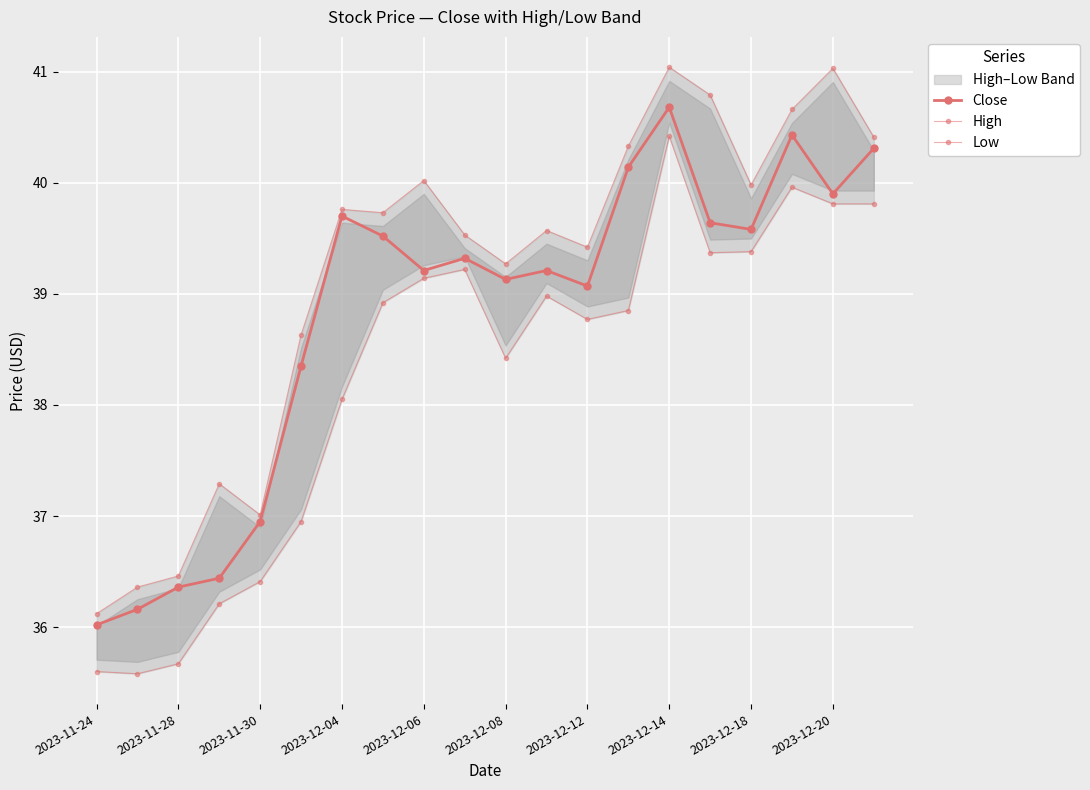

The value of Low at 11 is 39.0. True or false?

True